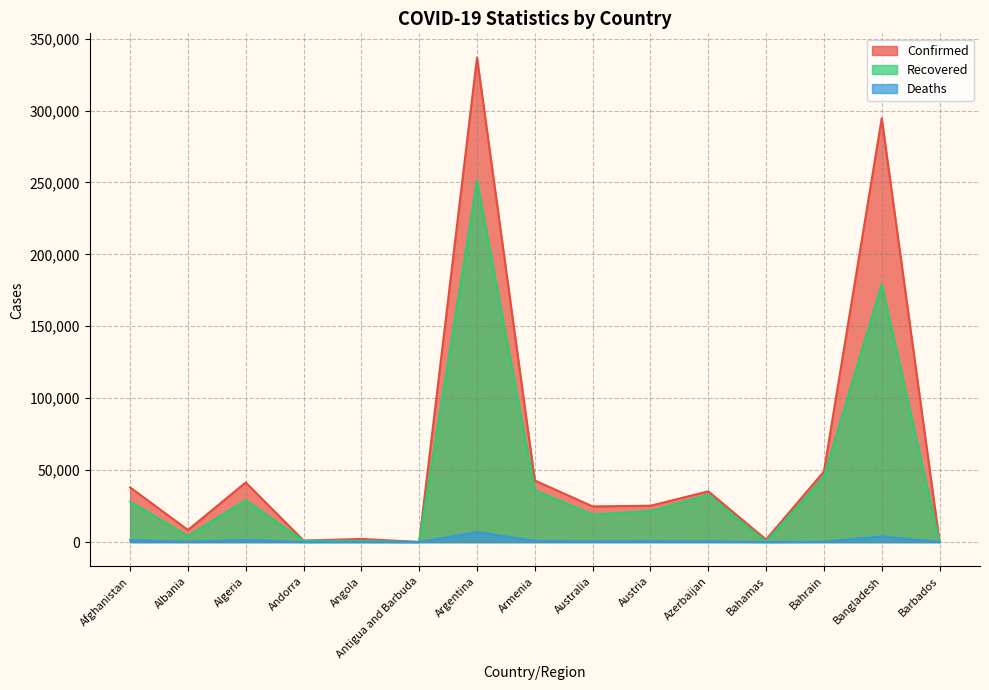

What position from the right is Afghanistan?

15